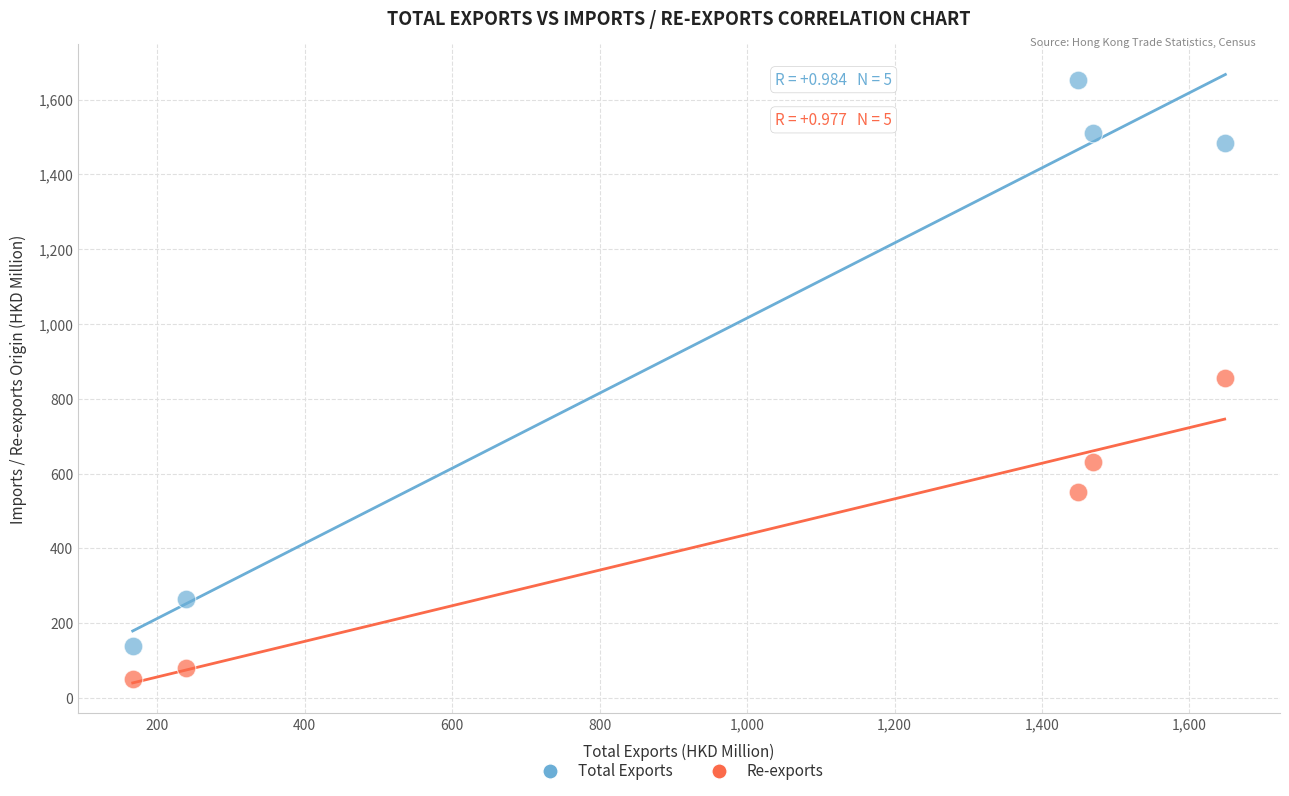

Which series has the widest spread of Y values?

Total Exports